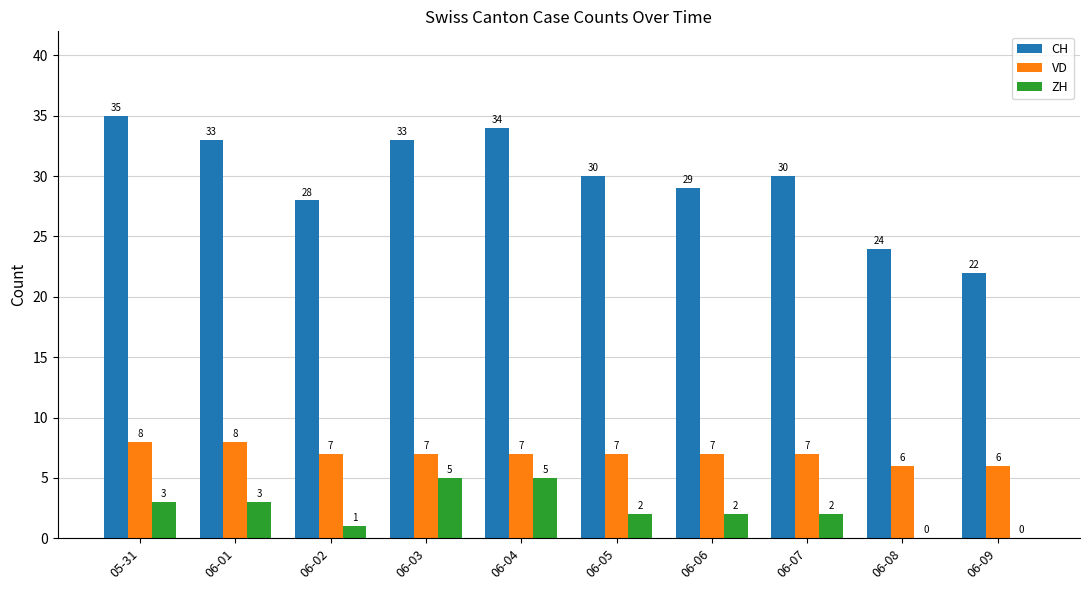

Is it true that VD equals 10 at 06-06?

False